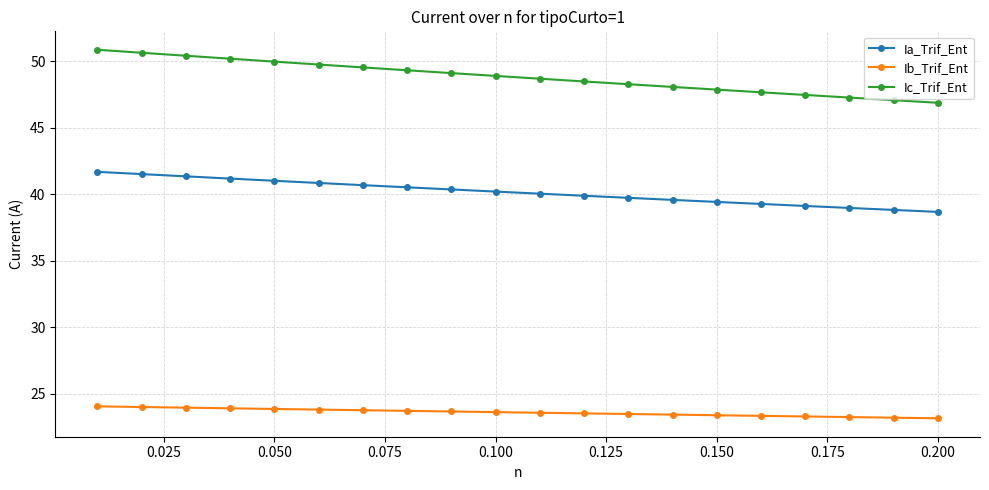

At how many categories does at least one series exceed 25?

20